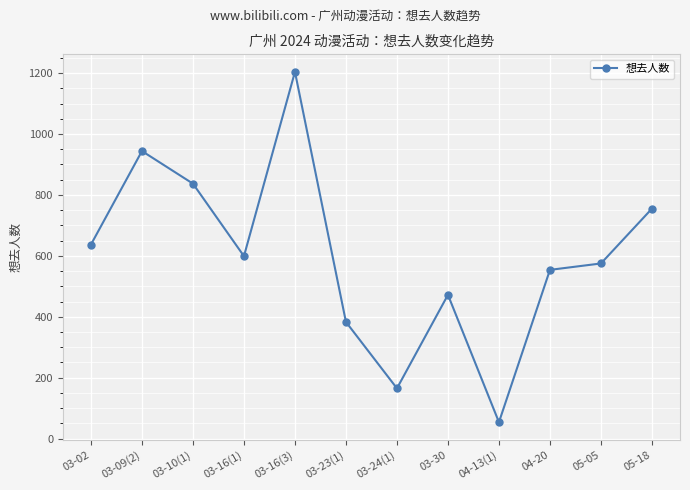

The value at 03-16(3) is 1204. True or false?

True